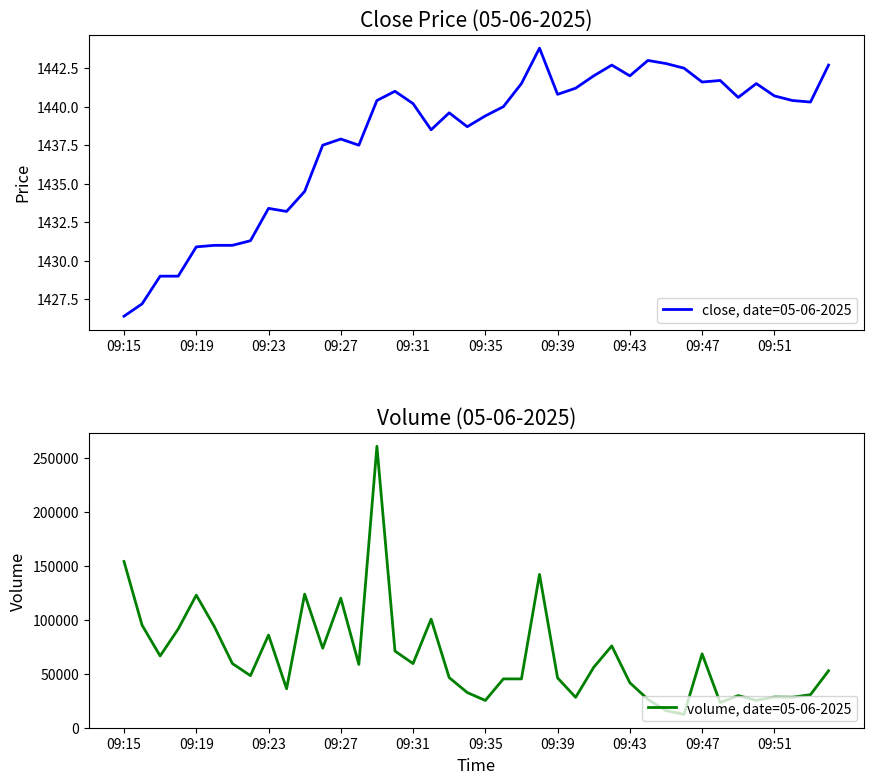

Which series has the widest spread of values?

volume, date=05-06-2025